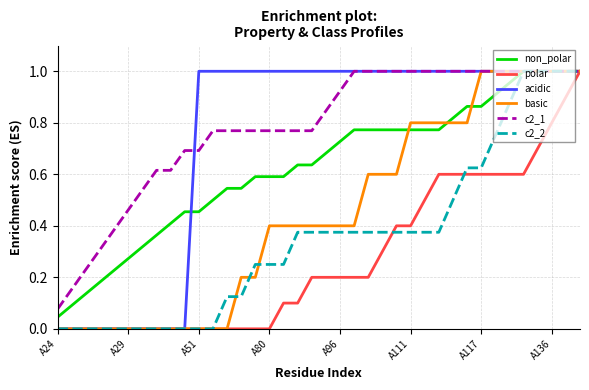

Which series has the largest total across all categories?

c2_1